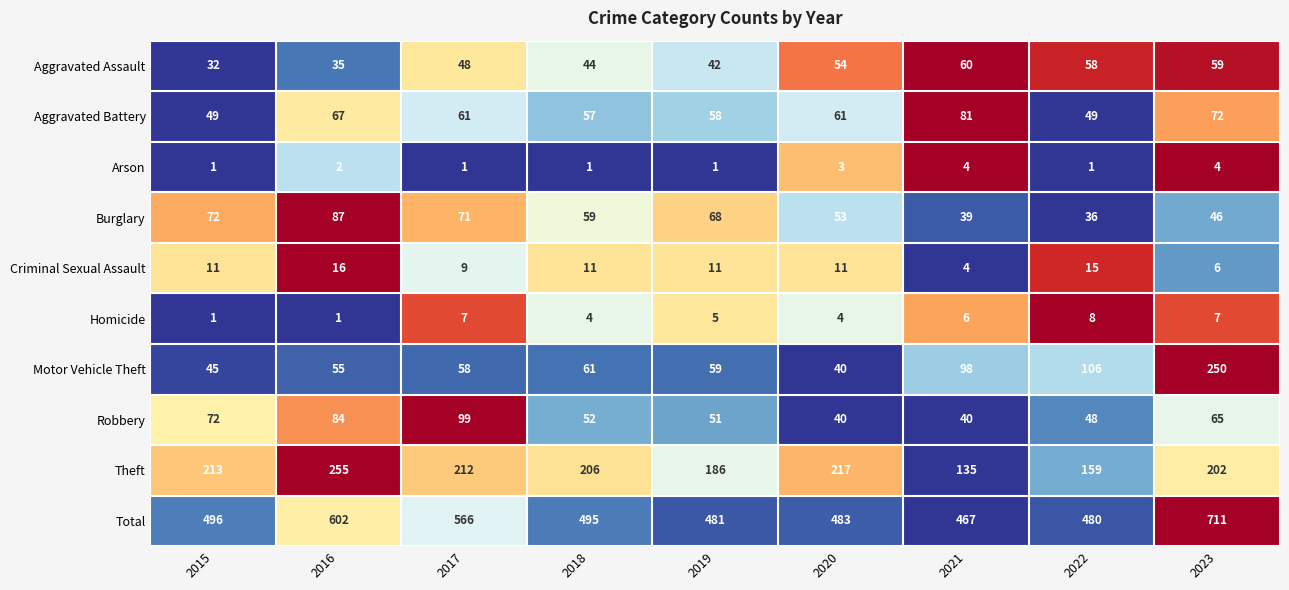

Which series has the largest total across all categories?

Total